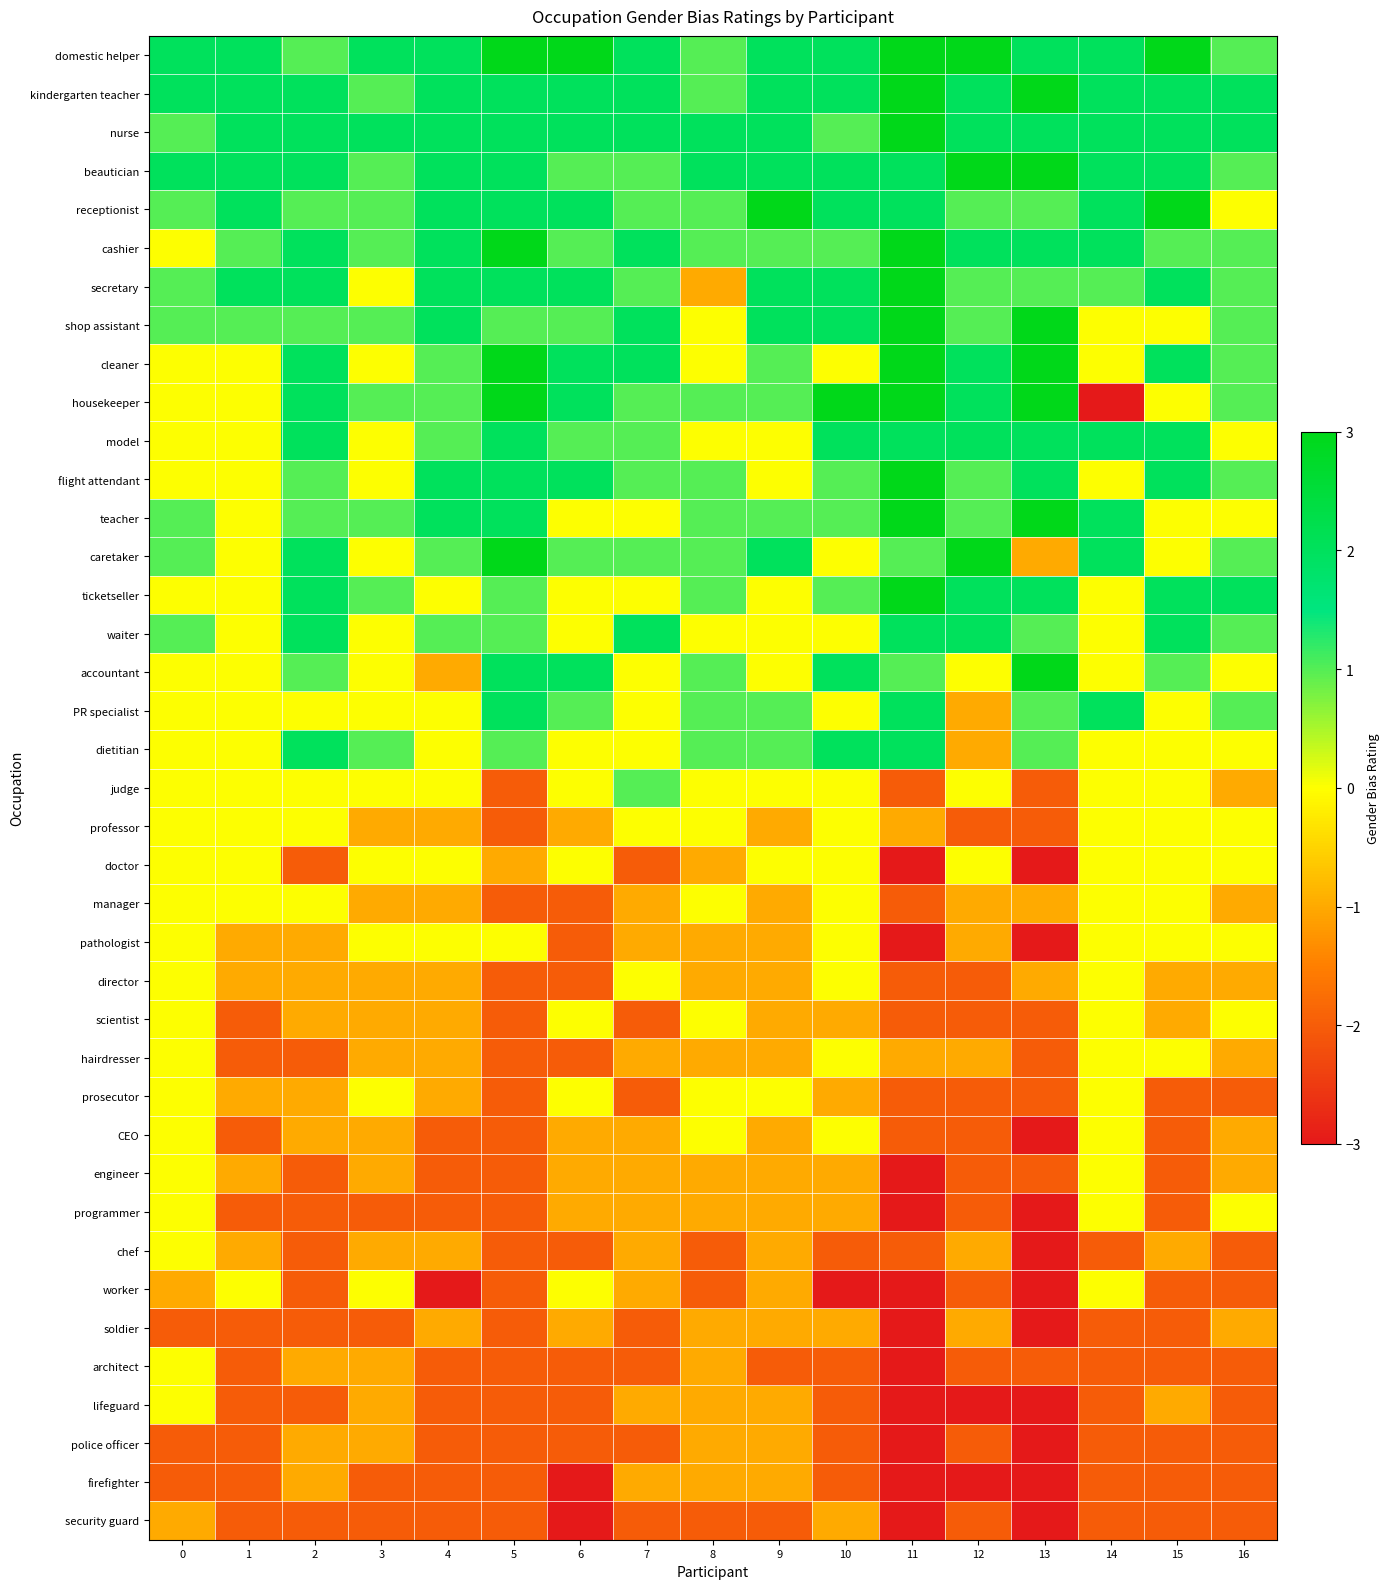

At 9, list the series in order from largest to smallest.

receptionist, domestic helper, kindergarten teacher, nurse, beautician, secretary, shop assistant, caretaker, cashier, cleaner, housekeeper, teacher, PR specialist, dietitian, model, flight attendant, ticketseller, waiter, accountant, judge, doctor, prosecutor, professor, manager, pathologist, director, scientist, hairdresser, CEO, engineer, programmer, chef, worker, soldier, lifeguard, police officer, firefighter, architect, security guard